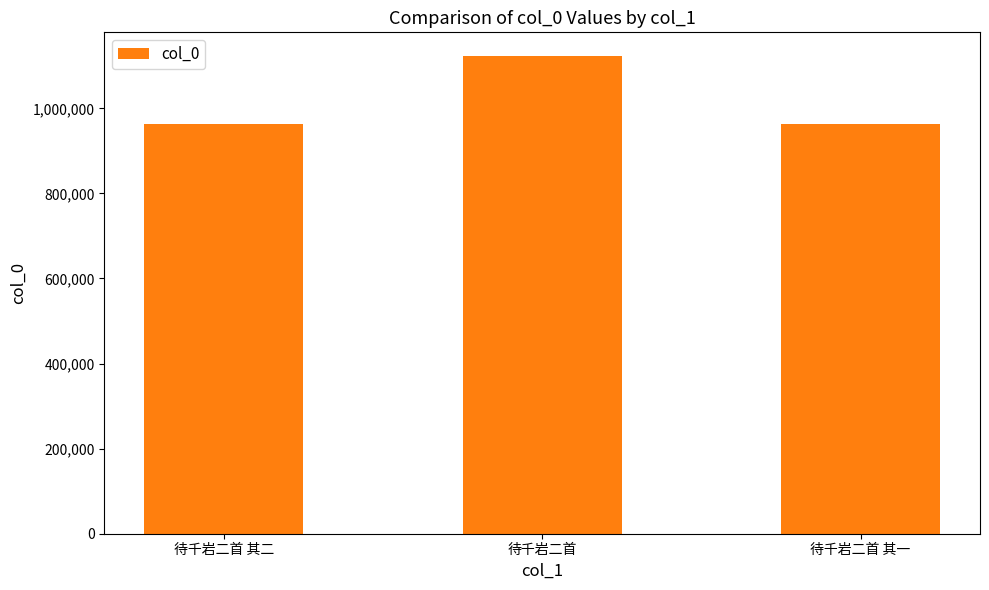

What is the maximum value shown in the chart?

1122464